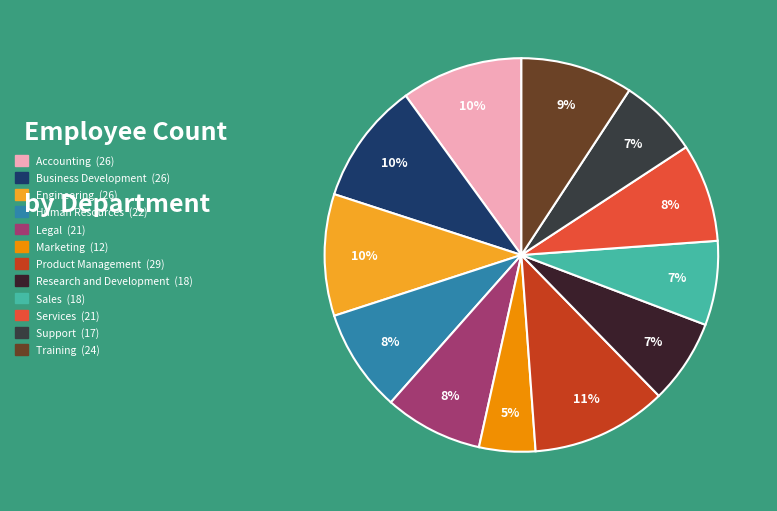

To the nearest percent, what portion does Research and Development represent?

7%